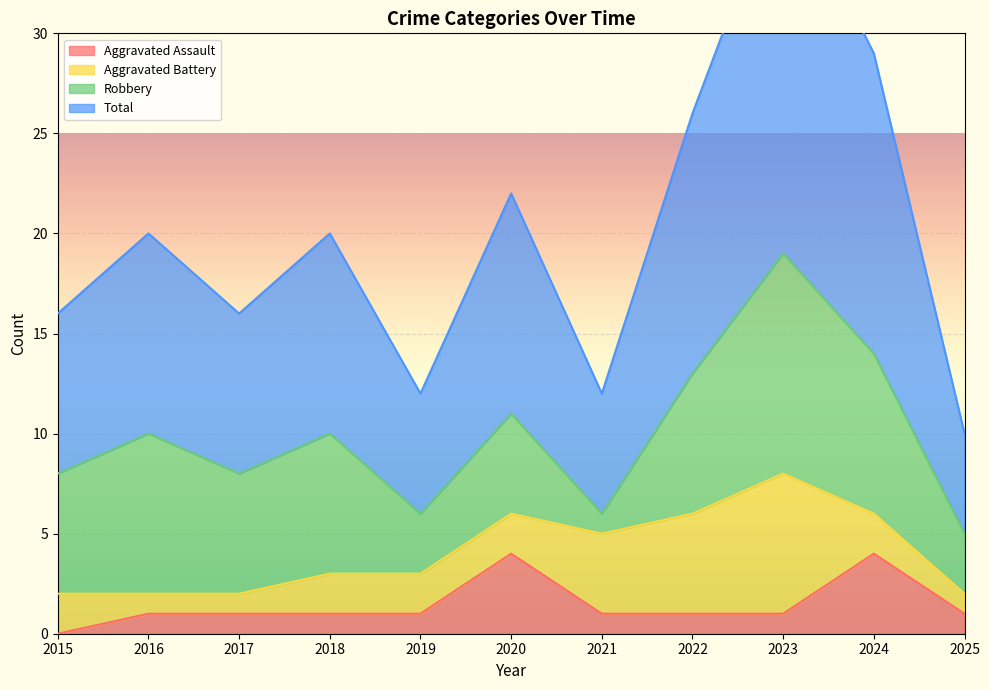

True or false: Total and Aggravated Assault intersect in this chart.

False